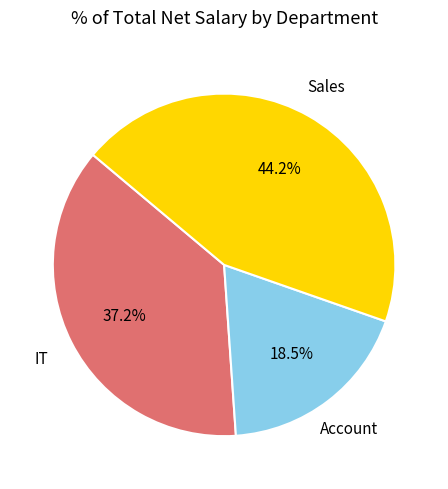

Is there any slice that represents more than half of the pie?

No